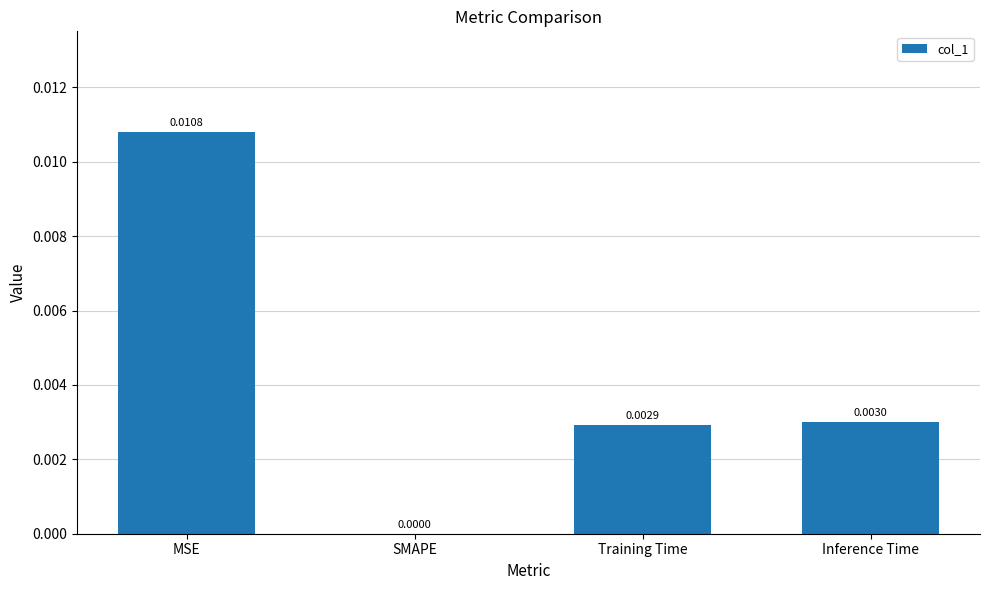

Which category has the highest value across all series?

MSE